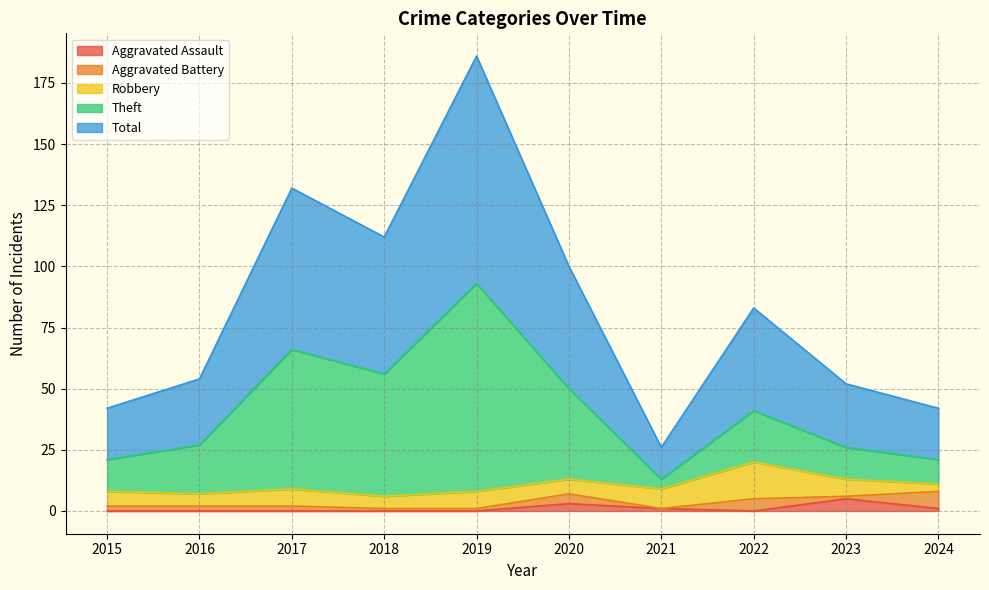

Where is the first local minimum for Theft?

2018